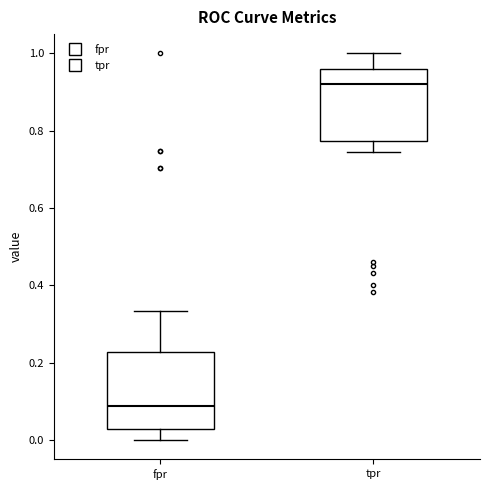

Where does the lower whisker of the box for fpr end on the y-axis? The values are not printed on the chart, so give them approximately, as read against the axis.

0.00